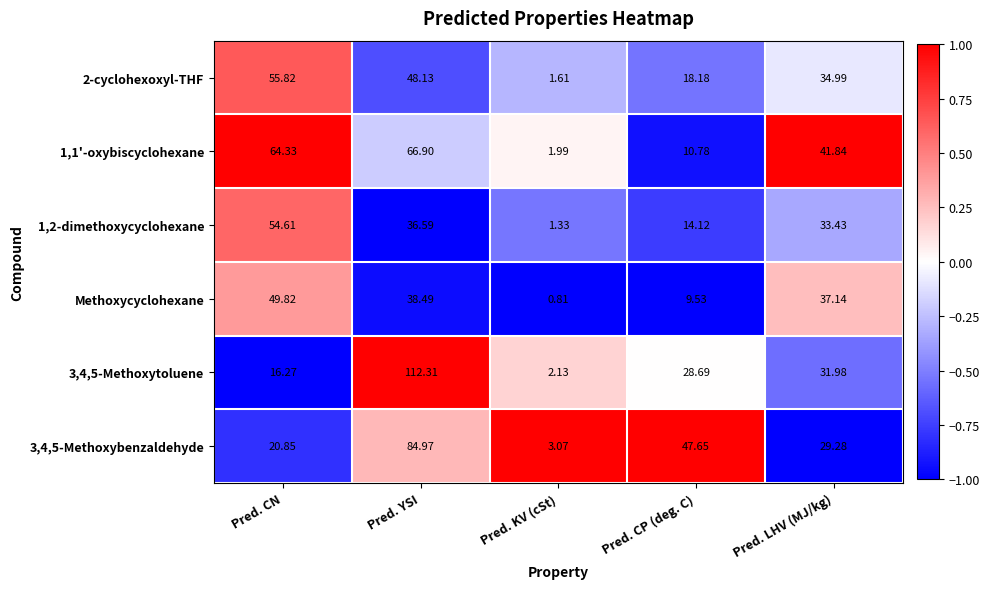

Count the number of data series in this chart.

6